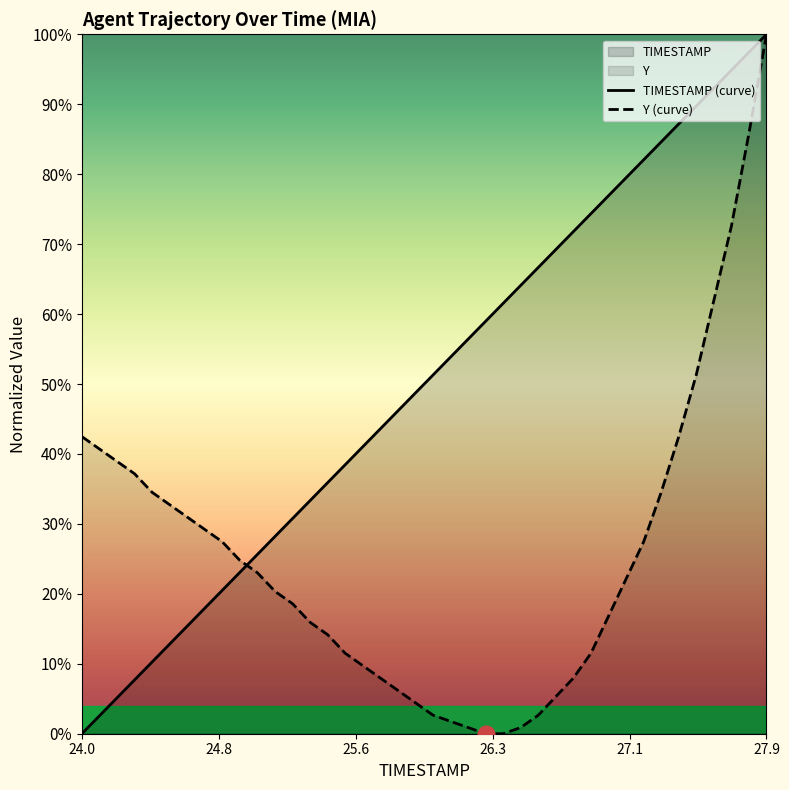

Which series has the widest spread of values?

TIMESTAMP (curve)